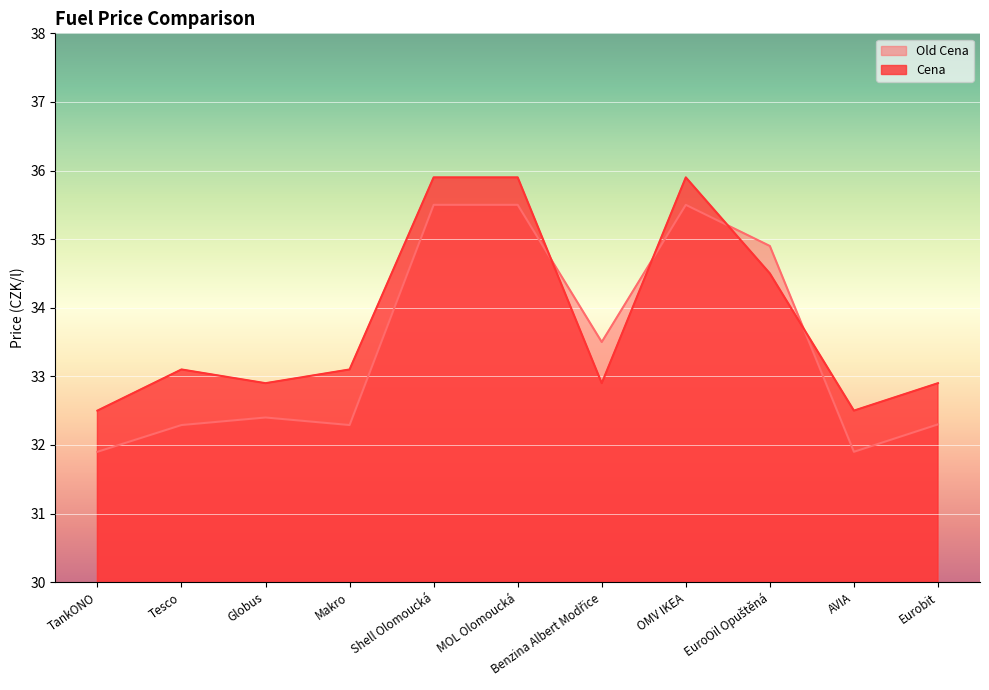

Where do Cena and Old Cena first cross each other?

MOL Olomoucká and Benzina Albert Modřice